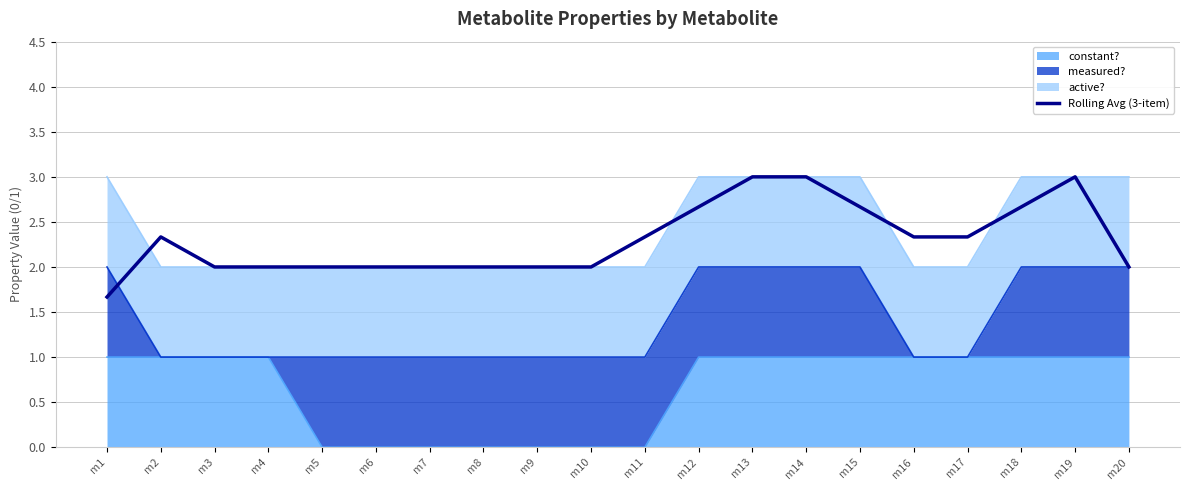

How many categories are shown in the chart?

20